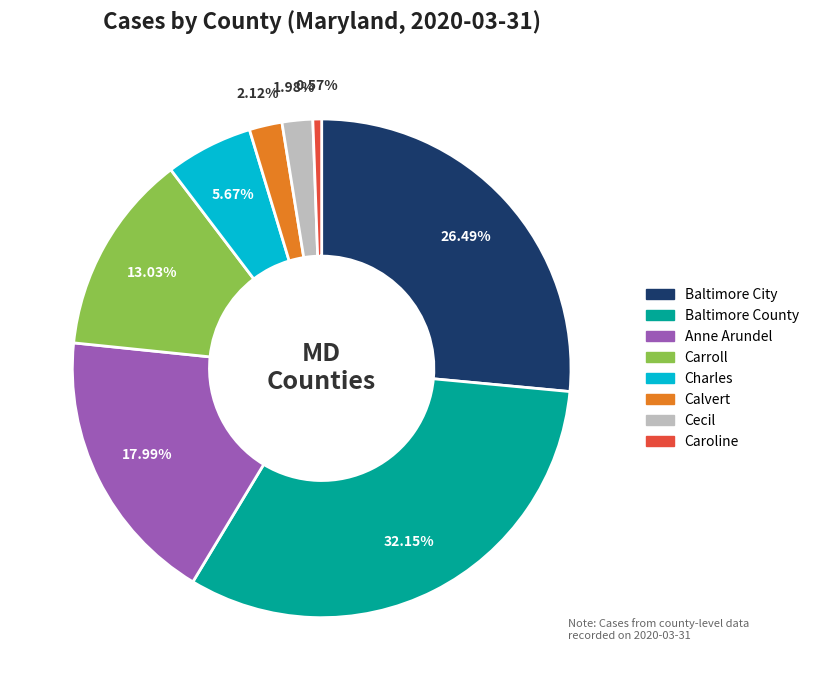

Is there a majority slice in this chart?

No